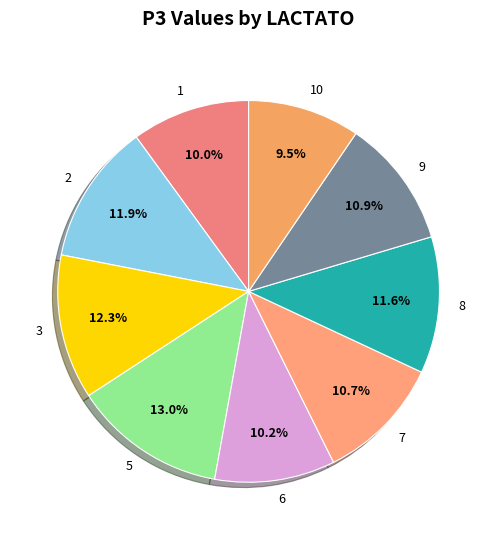

Does 10 account for over 50% of the chart?

No